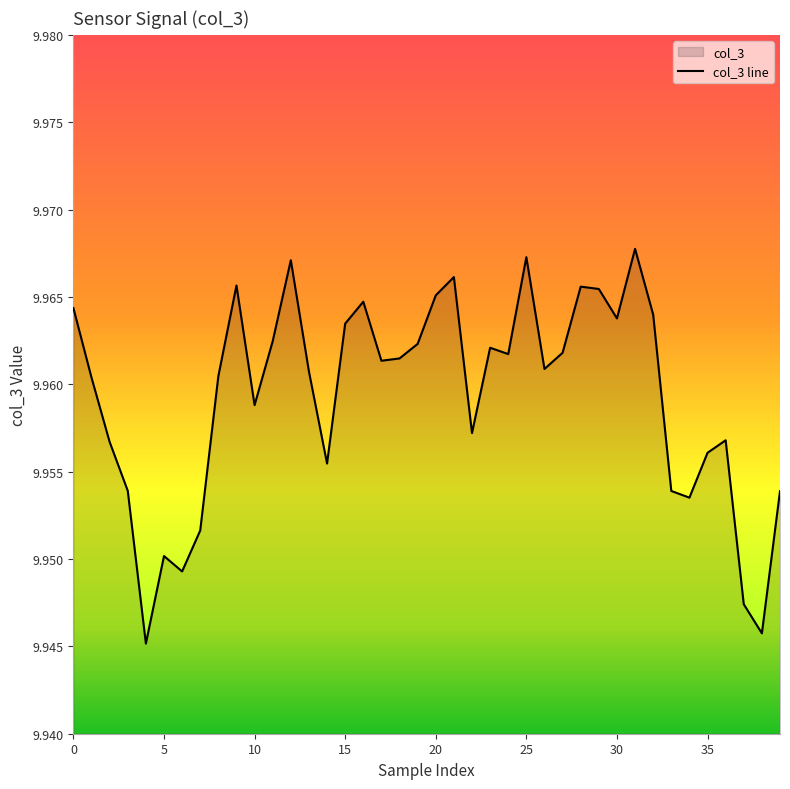

Does the chart have visible grid lines?

No